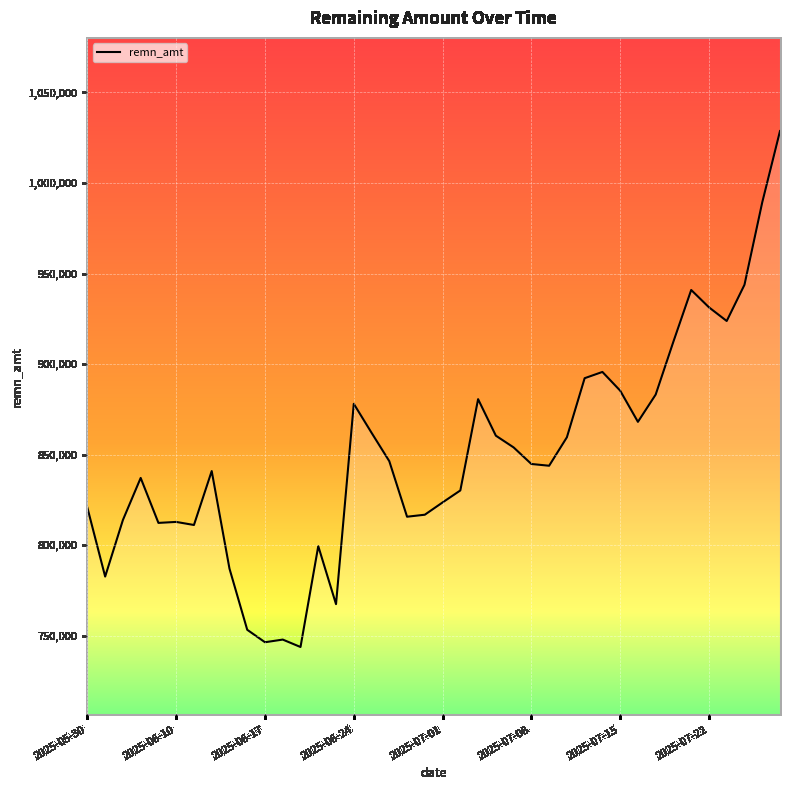

What is the maximum value shown in the chart?

1028700